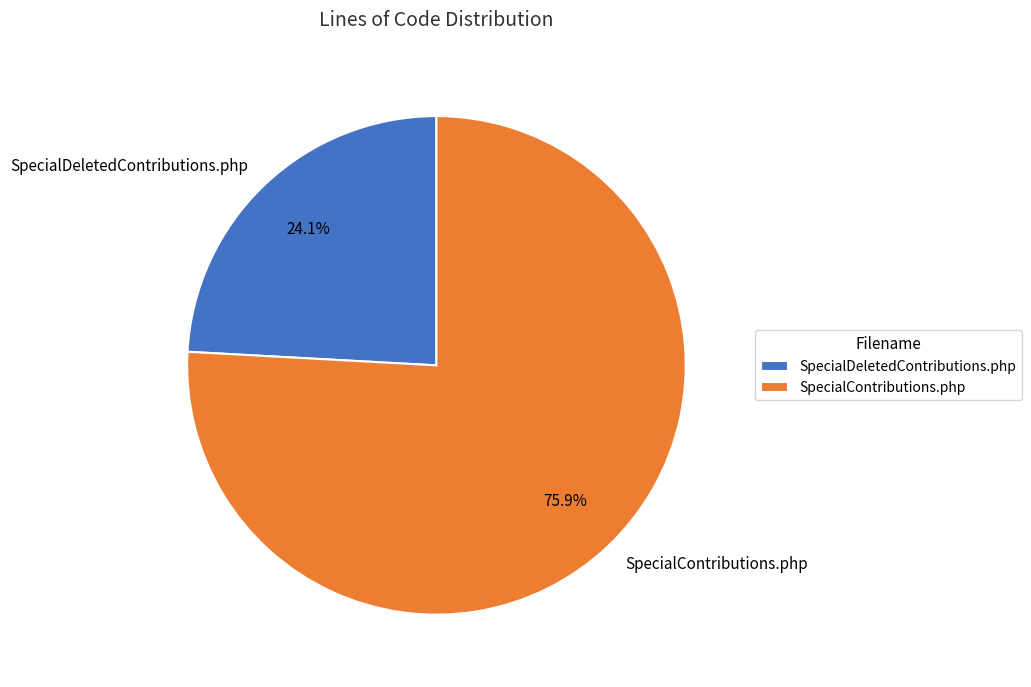

To the nearest percent, what is the average slice percentage?

50%